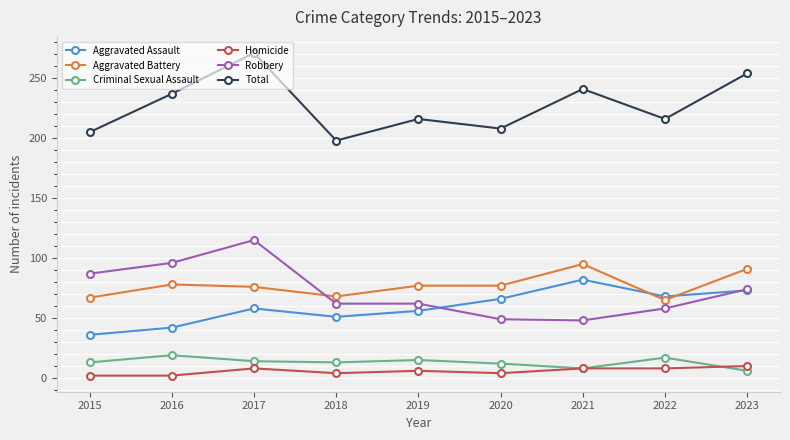

How many distinct data groups are displayed?

6